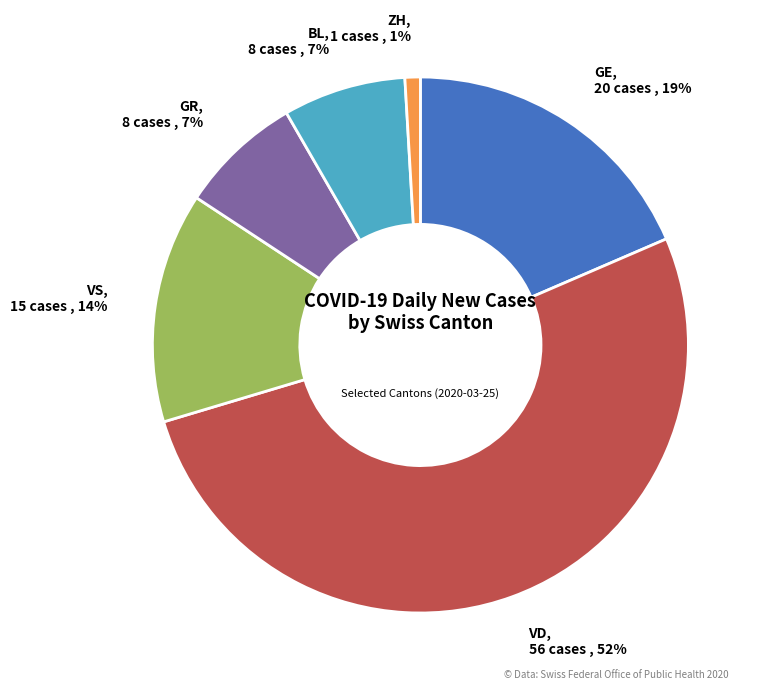

To the nearest percent, what is the difference between the largest and smallest slice percentages?

51%